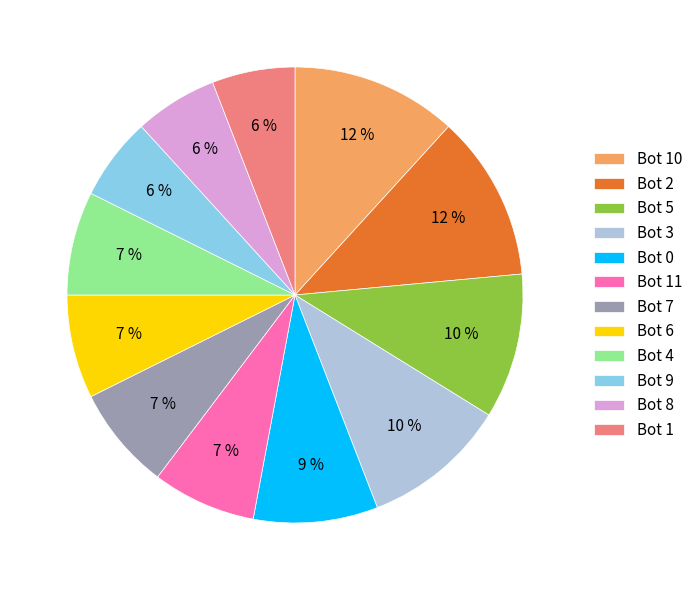

Is it true that Bot 7 is 15% of the pie?

False